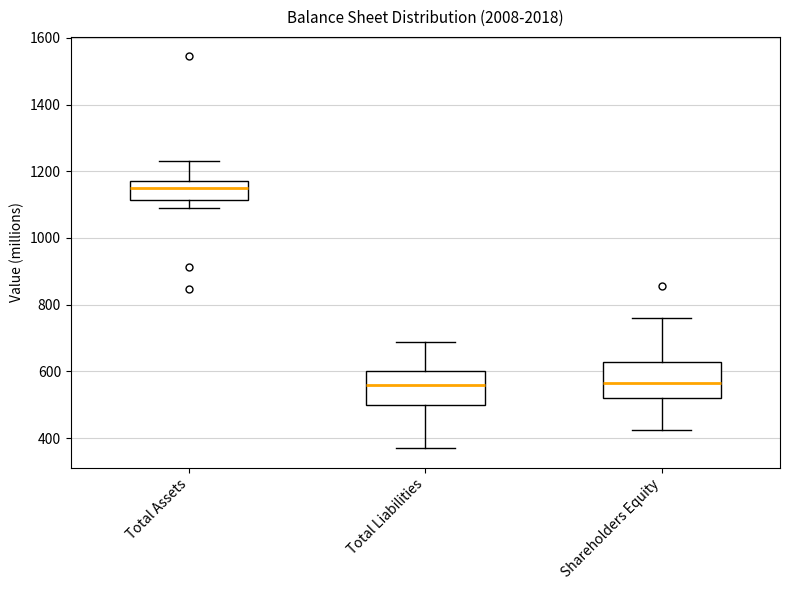

Reading left to right, transcribe this box plot: for each box, give where its median line is, the range the box spans, and where its two whiskers end, as read against the y-axis. The values are not printed on the chart, so give them approximately, as read against the axis.

Total Assets: median 1160, box 1120 to 1180, whiskers 1100 to 1240
Total Liabilities: median 560, box 500 to 600, whiskers 380 to 680
Shareholders Equity: median 560, box 520 to 620, whiskers 420 to 760